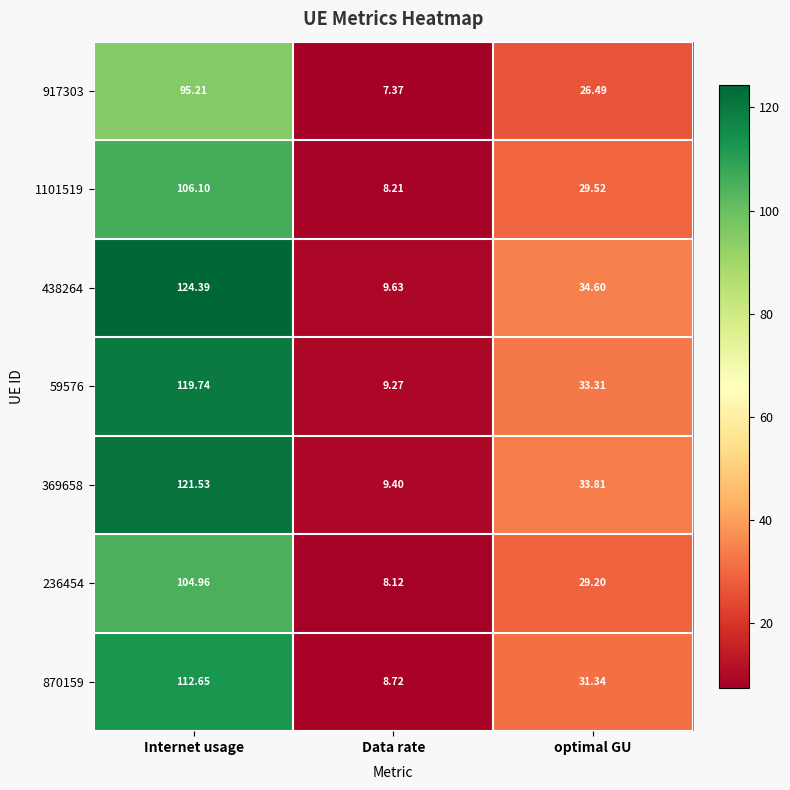

Which series has the largest range (max minus min)?

438264